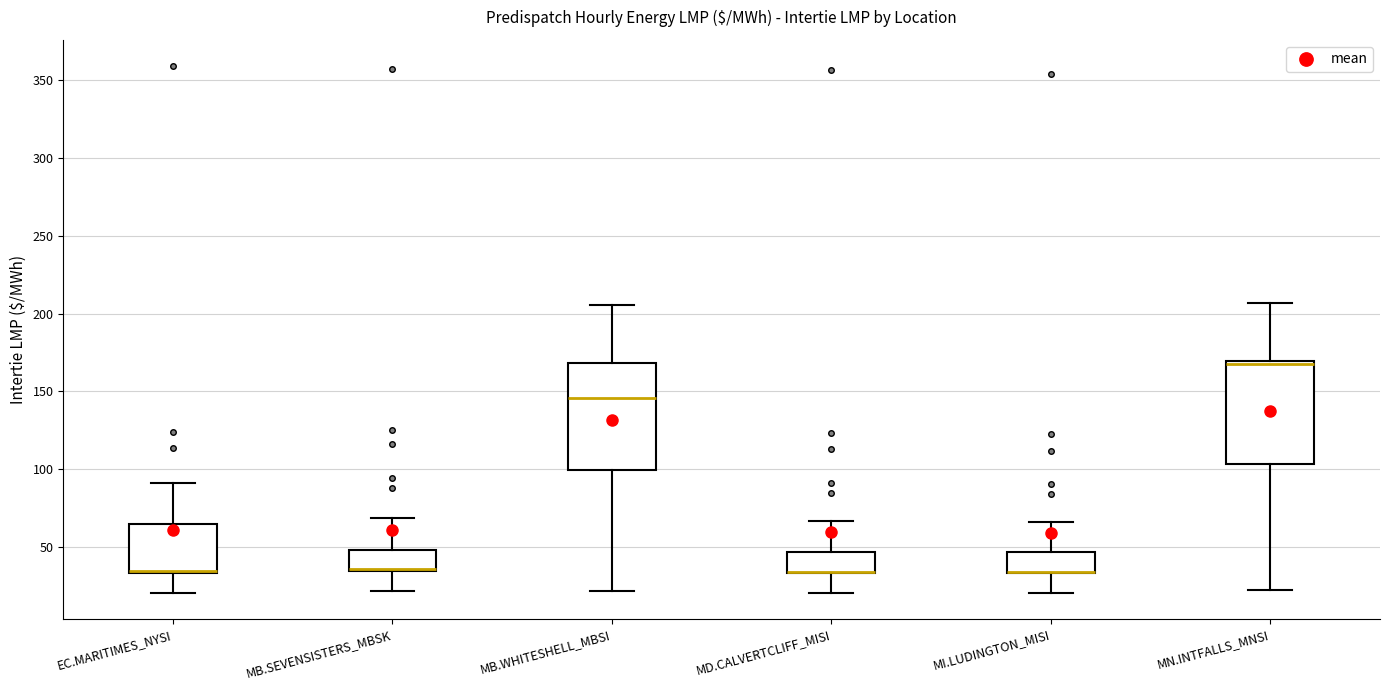

Reading left to right, transcribe this box plot: for each box, give where its median line is, the range the box spans, and where its two whiskers end, as read against the y-axis. The values are not printed on the chart, so give them approximately, as read against the axis.

EC.MARITIMES_NYSI: median 35 (drawn on the box's lower edge), box 35 to 65, whiskers 20 to 90
MB.SEVENSISTERS_MBSK: median 35, box 35 to 50, whiskers 20 to 70
MB.WHITESHELL_MBSI: median 145, box 100 to 170, whiskers 20 to 205
MD.CALVERTCLIFF_MISI: median 35 (drawn on the box's lower edge), box 35 to 45, whiskers 20 to 65
MI.LUDINGTON_MISI: median 35 (drawn on the box's lower edge), box 35 to 45, whiskers 20 to 65
MN.INTFALLS_MNSI: median 165, box 105 to 170, whiskers 20 to 205